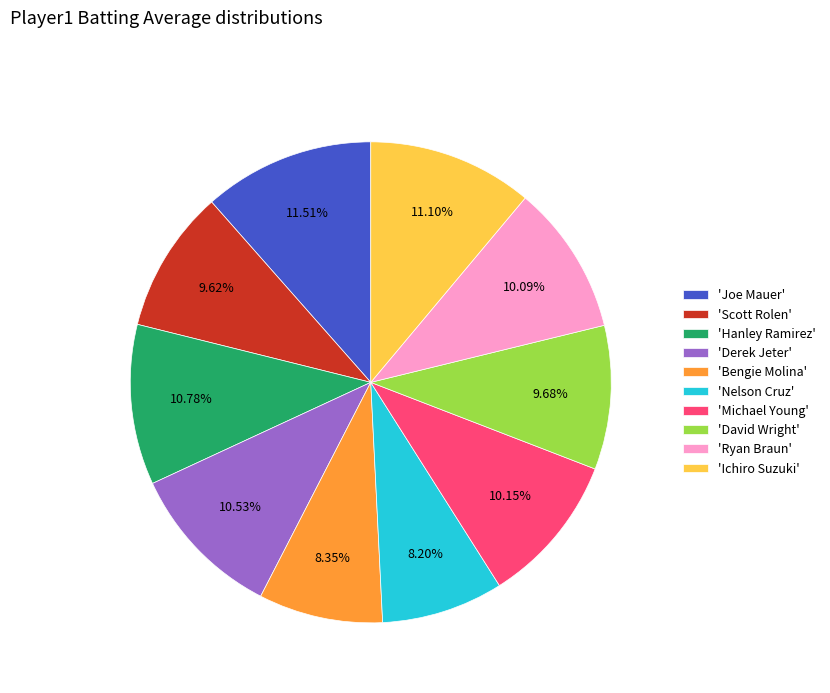

Does any single category account for the majority?

No